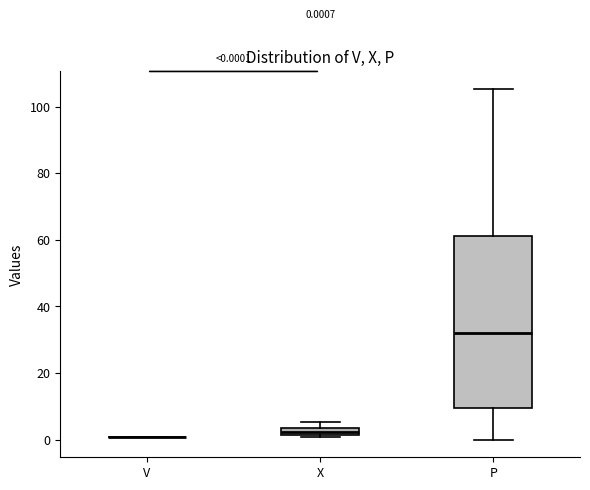

Comparing the boxes themselves (not the whiskers), which one is the tallest?

P